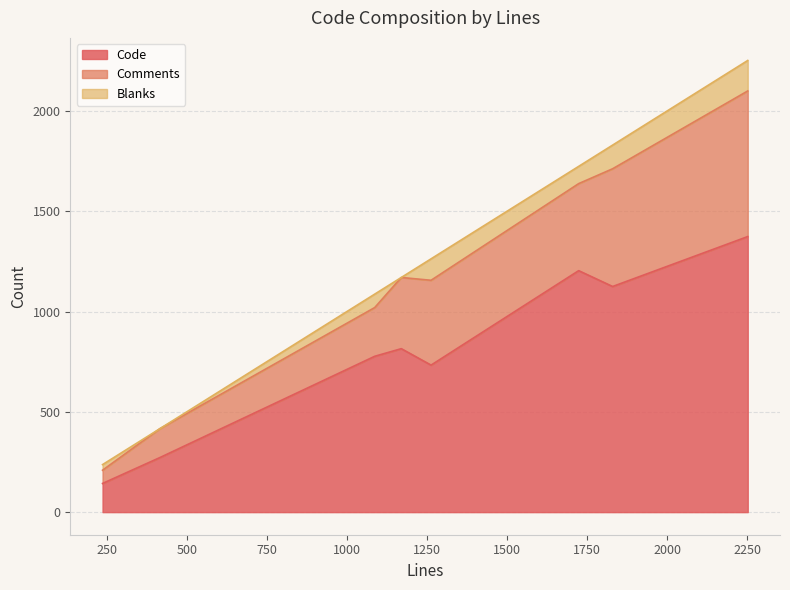

True or false: Blanks and Code intersect in this chart.

False